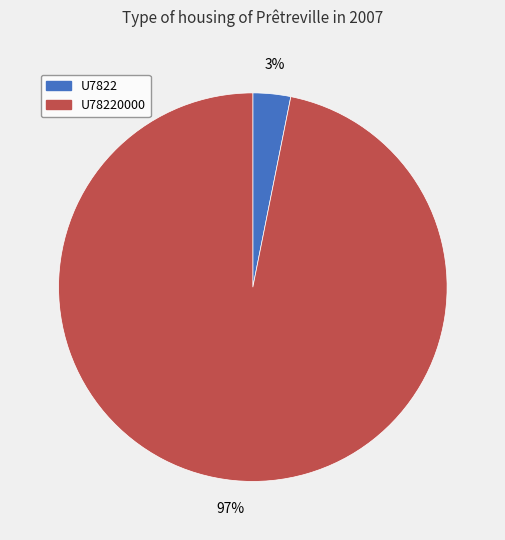

Does any single category account for the majority?

Yes